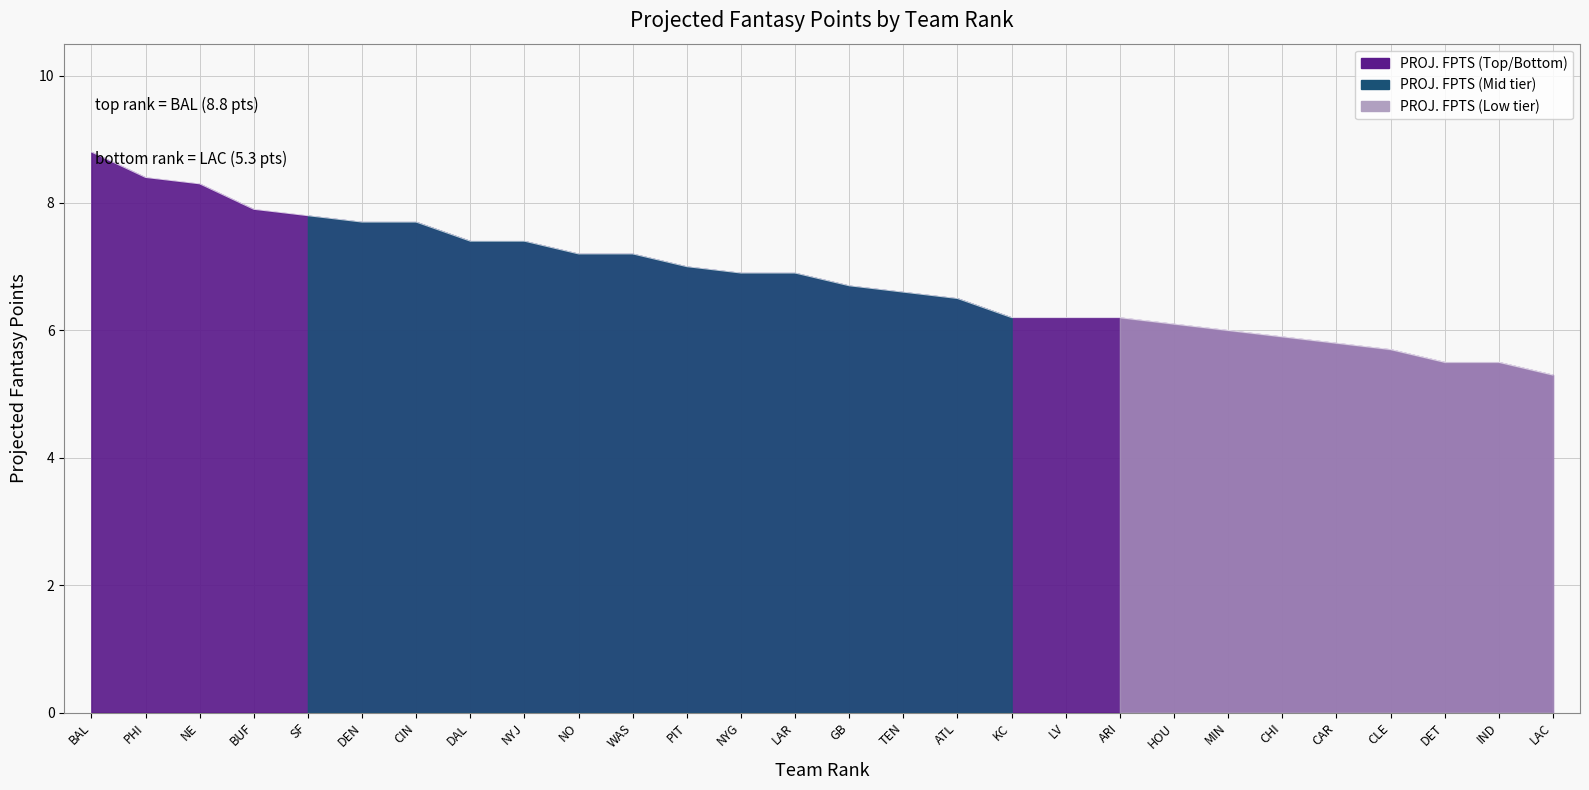

What is the sum of all values?

190.8